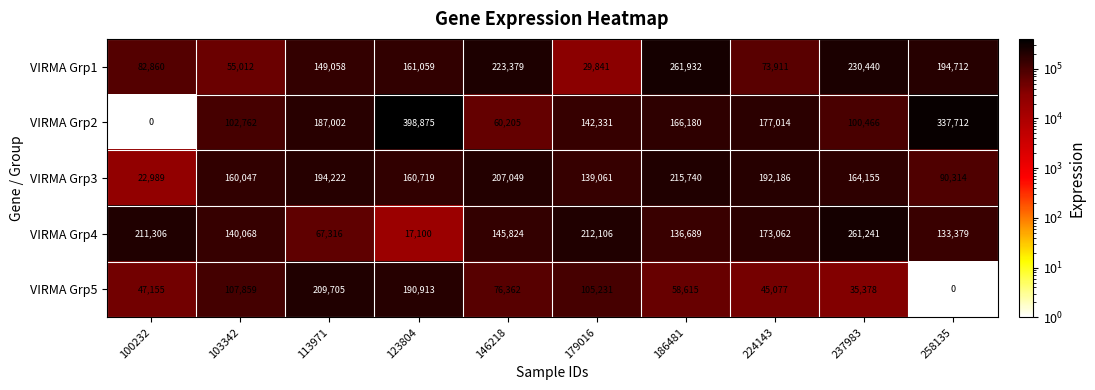

Which series has the largest range (max minus min)?

VIRMA Grp2